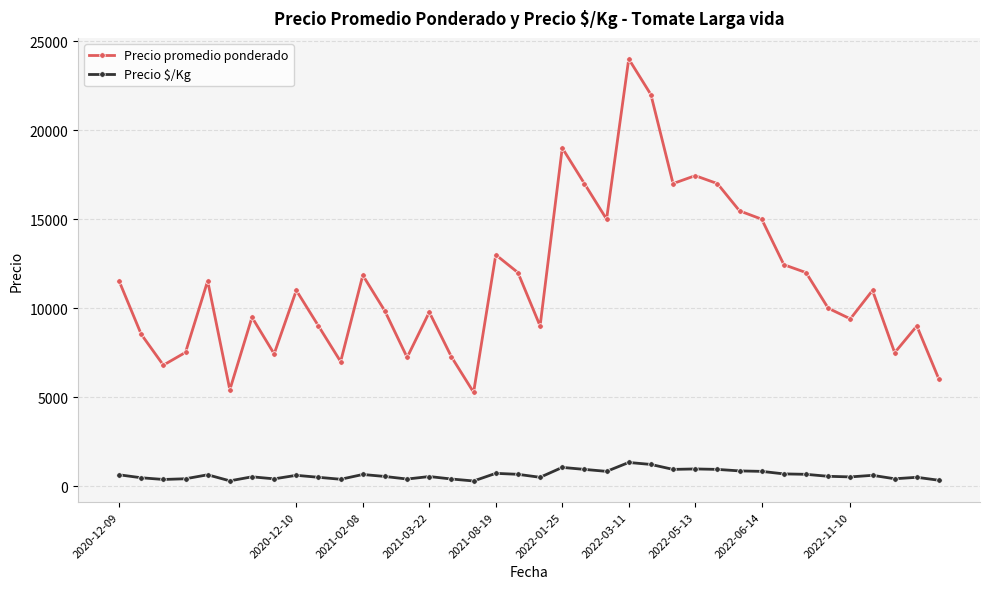

What are all the series names shown in the legend?

Precio promedio ponderado, Precio $/Kg